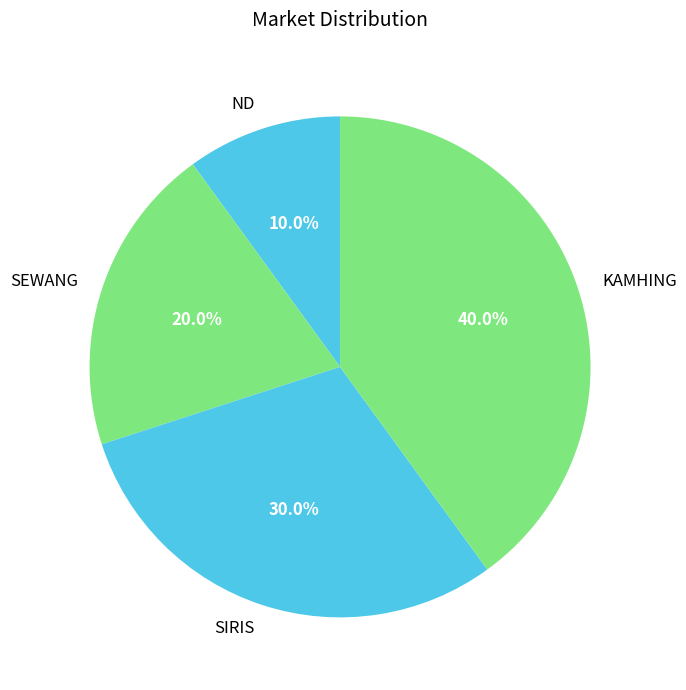

Does KAMHING account for over 50% of the chart?

No